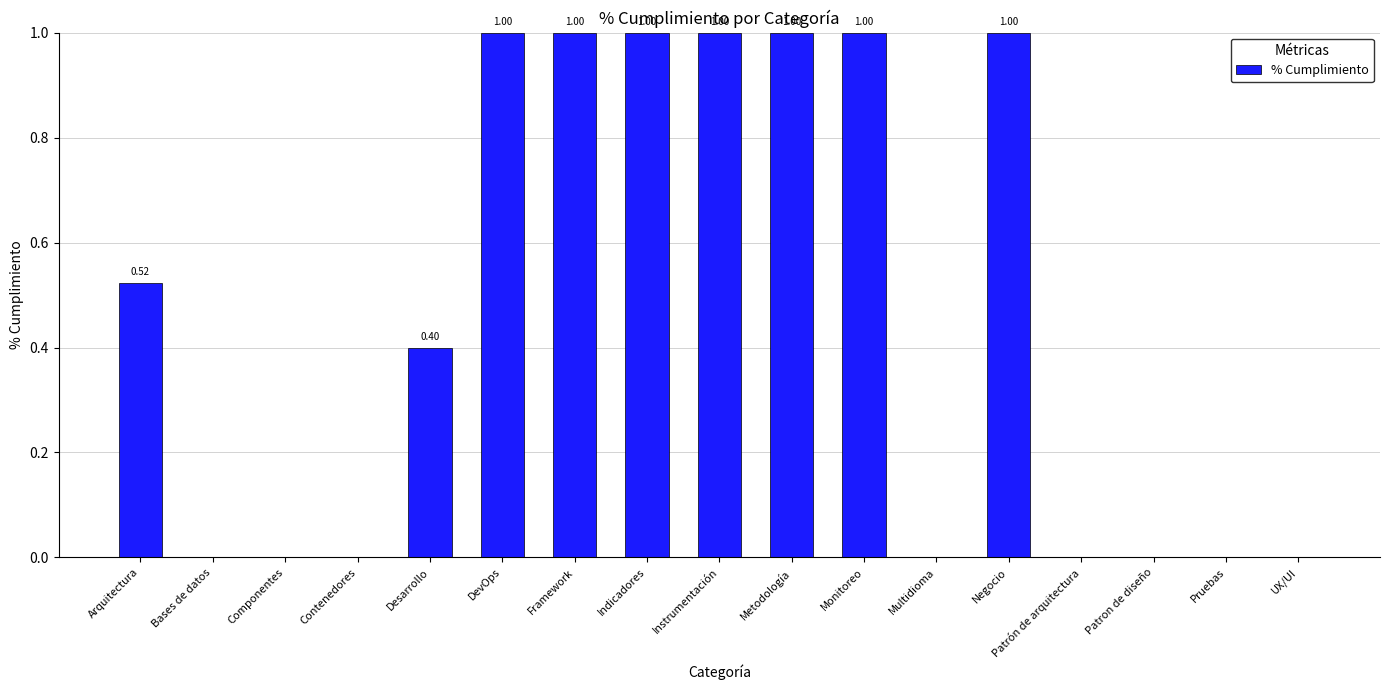

Which has a higher value, Framework or Componentes?

Framework